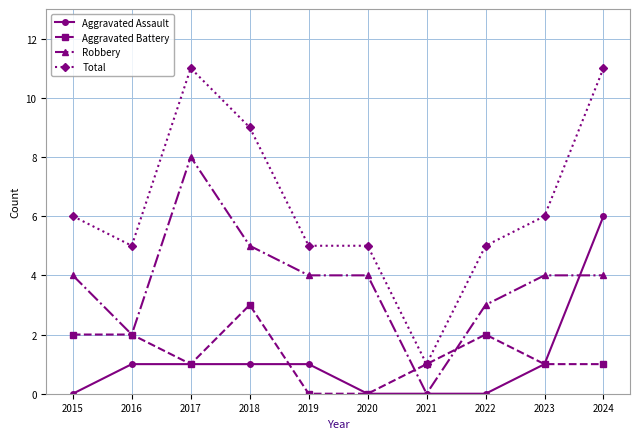

Is the value of Total at 2016 greater than the value of Aggravated Assault at 2016?

Yes